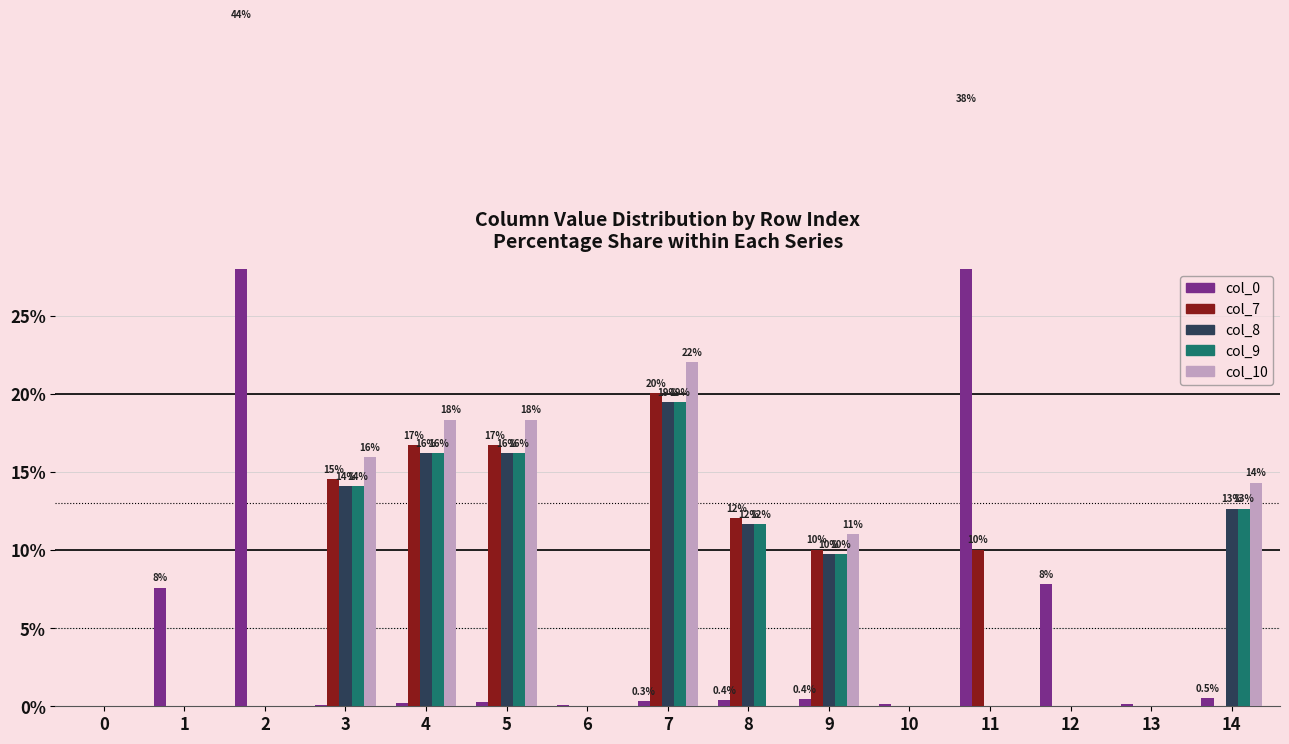

Is the value of col_9 at 6 greater than the value of col_8 at 5?

No